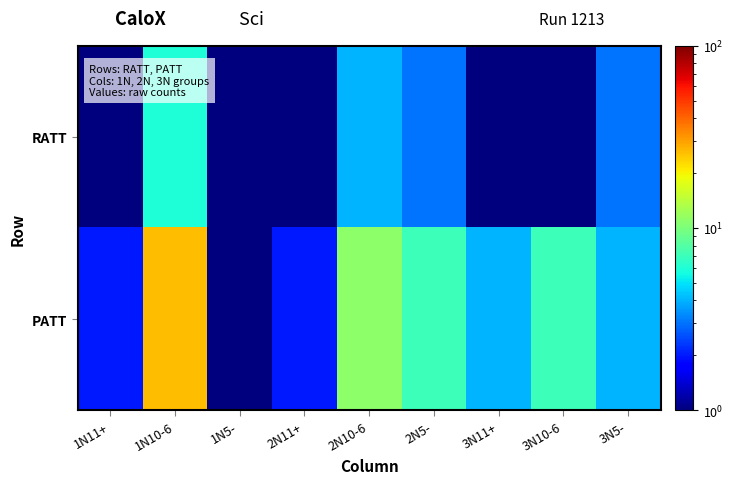

Between 3N10-6 and 2N5-, which is larger?

2N5-